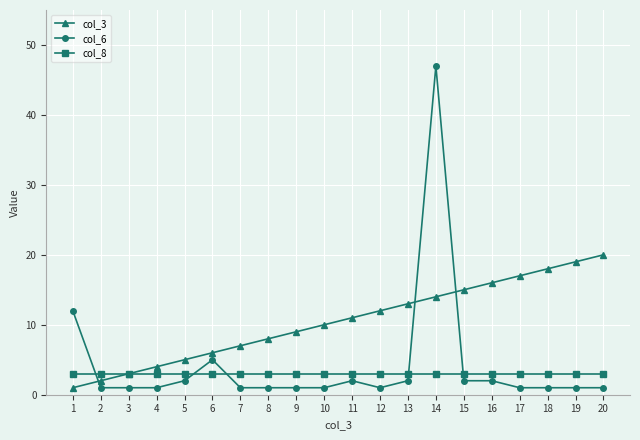

What is the value of the col_3 point at the 4th from the left?

4